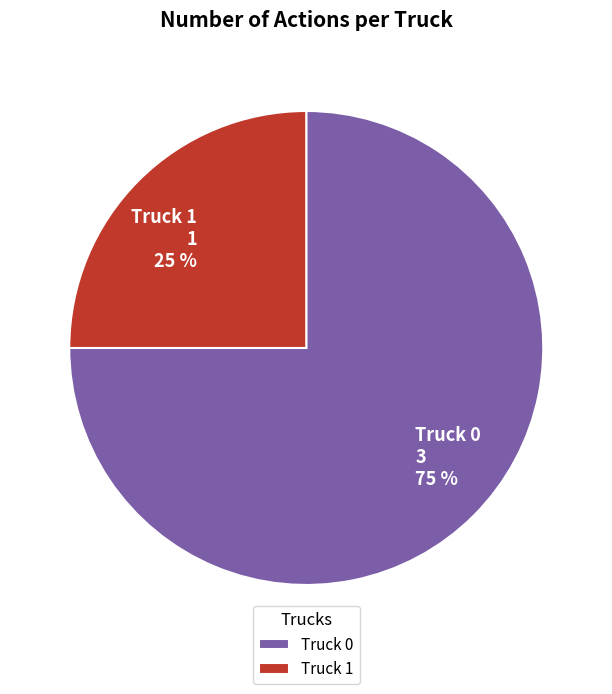

What is the largest slice in the pie chart?

Truck 0